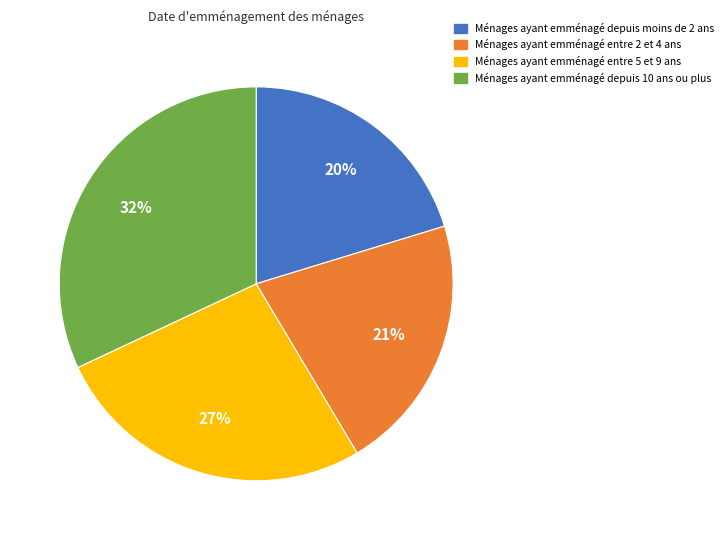

To the nearest percent, what is the average slice percentage?

25%